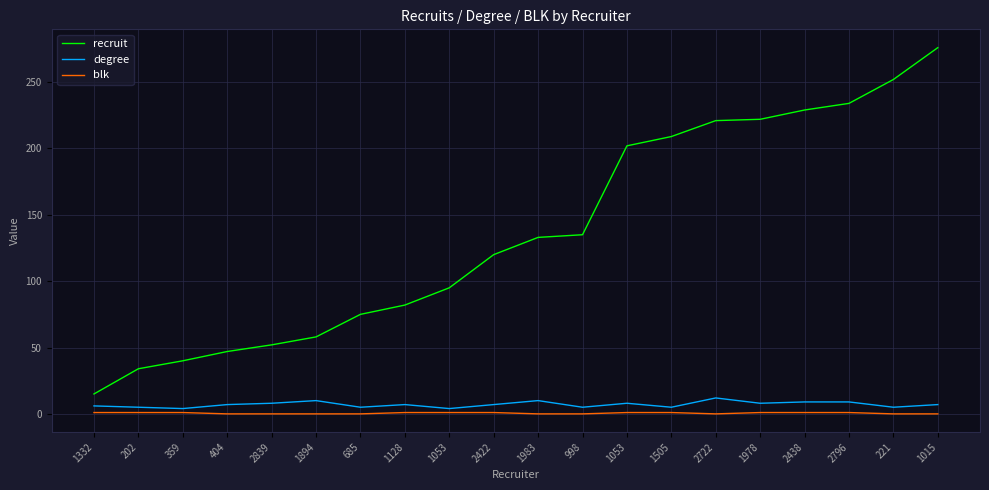

The value of degree at 359 is 3. True or false?

False